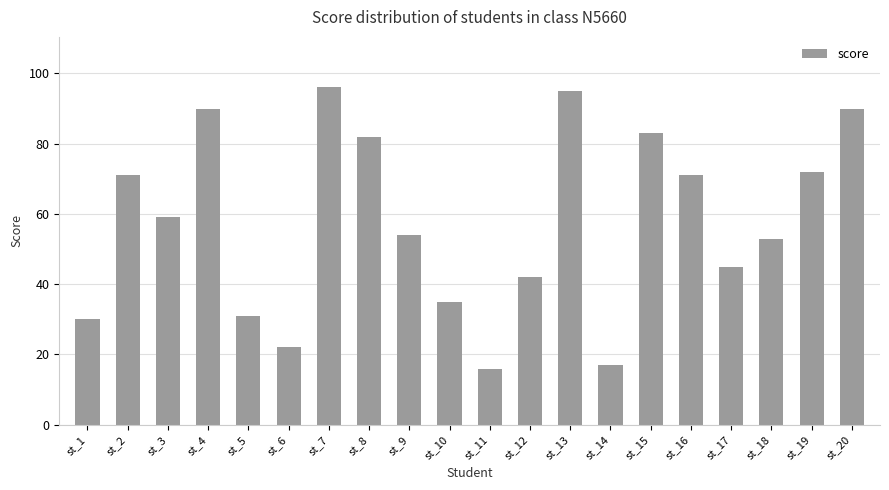

Which label corresponds to the largest value in the chart?

st_7